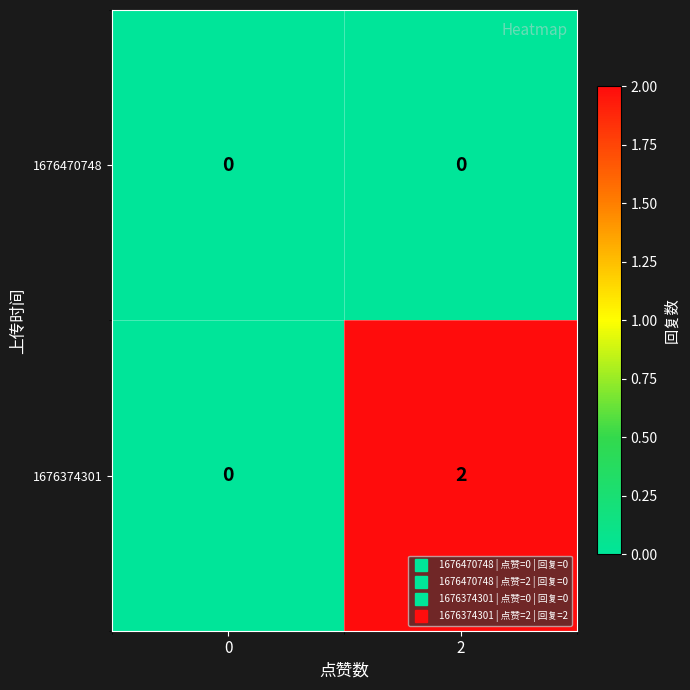

Which series has the largest total across all categories?

1676374301